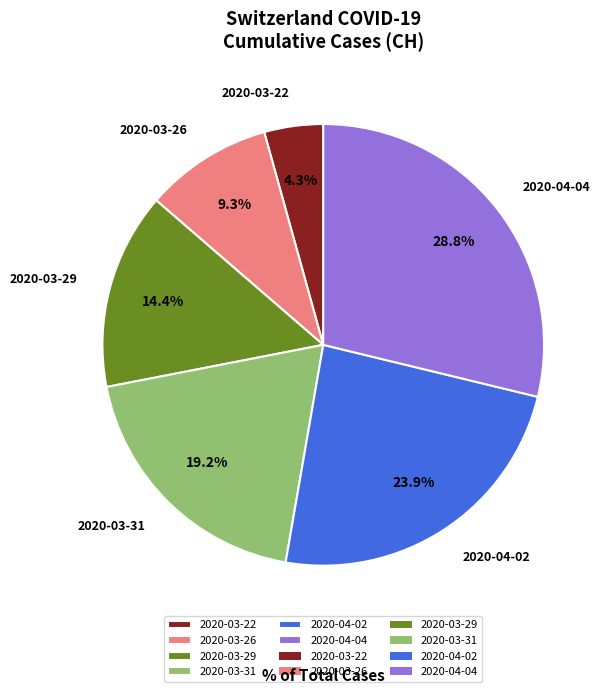

Which slice is the largest?

2020-04-04